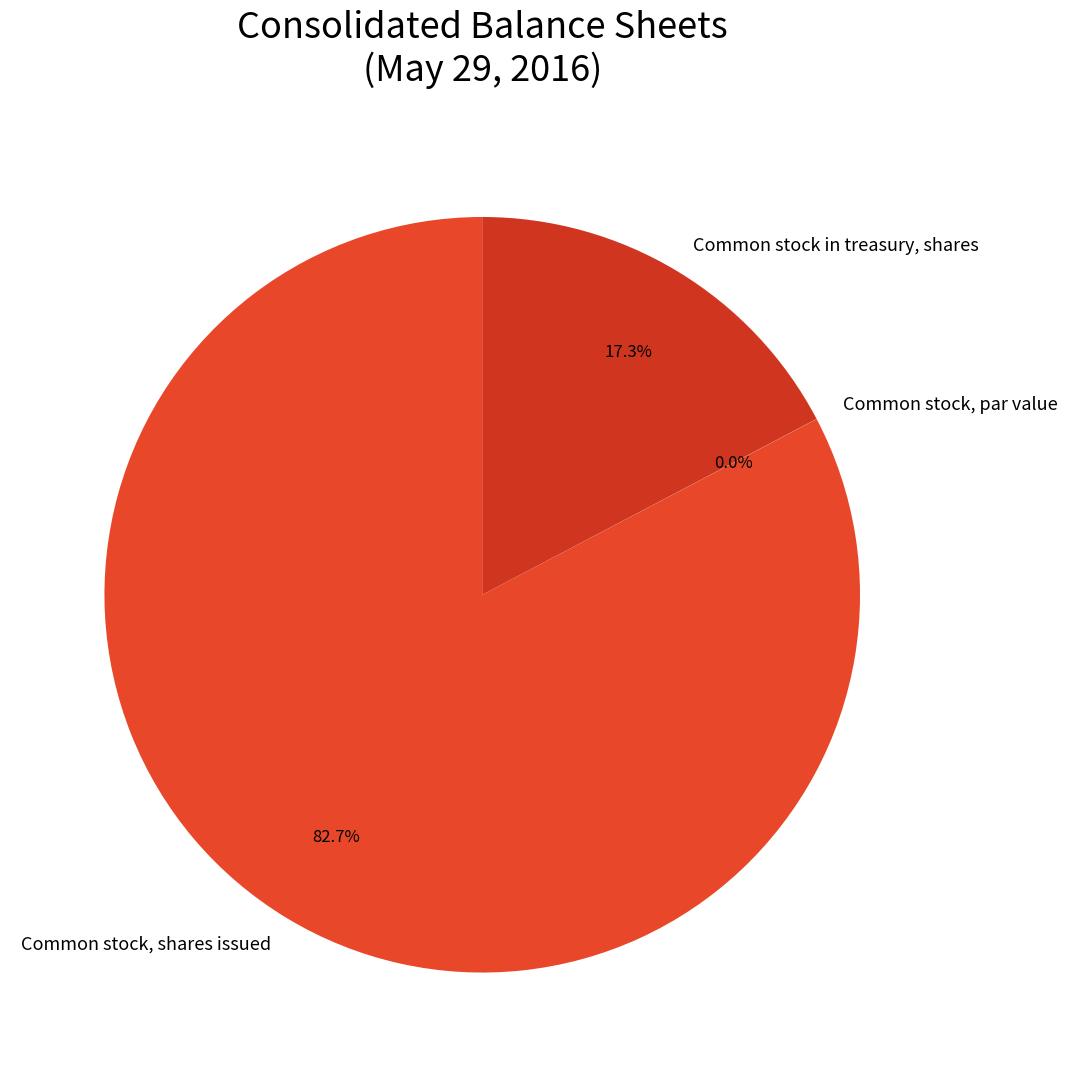

How much of the chart is everything except Common stock in treasury, shares?

82.7%